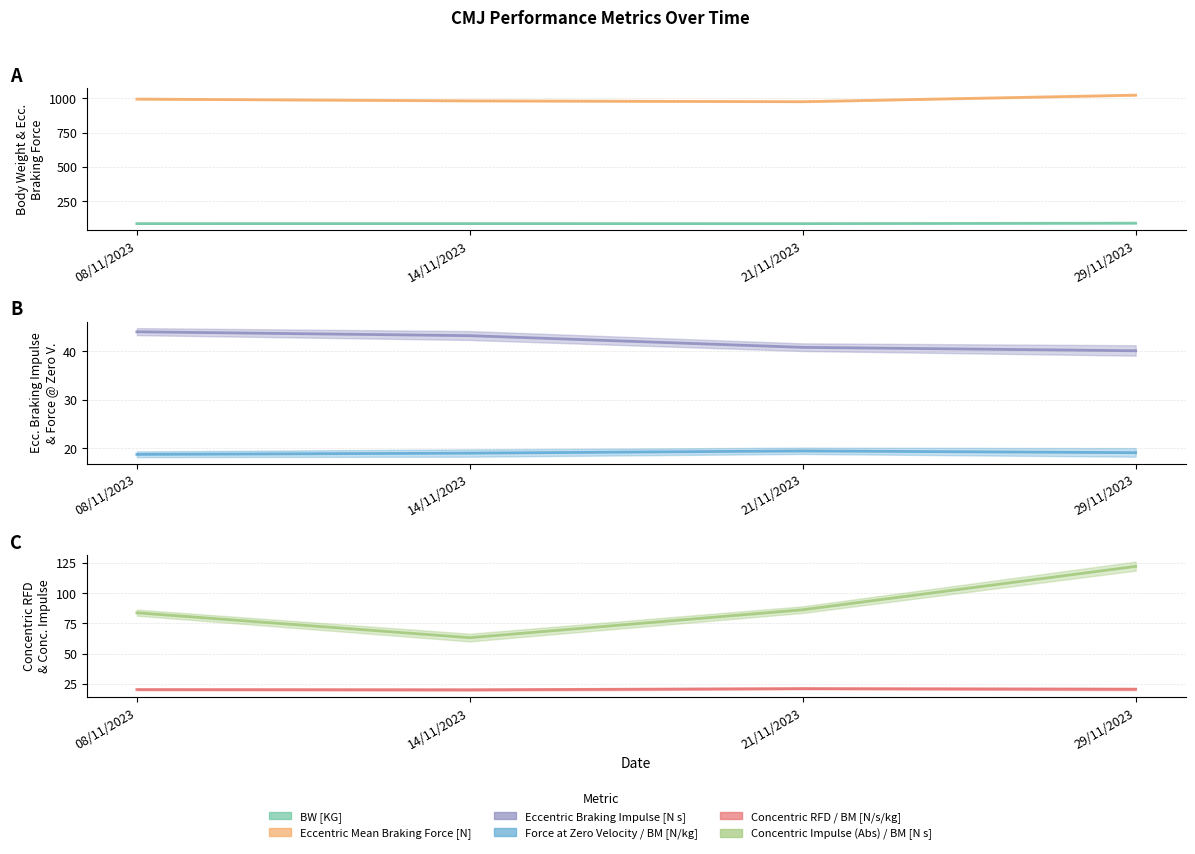

At how many categories does at least one series exceed 784?

4